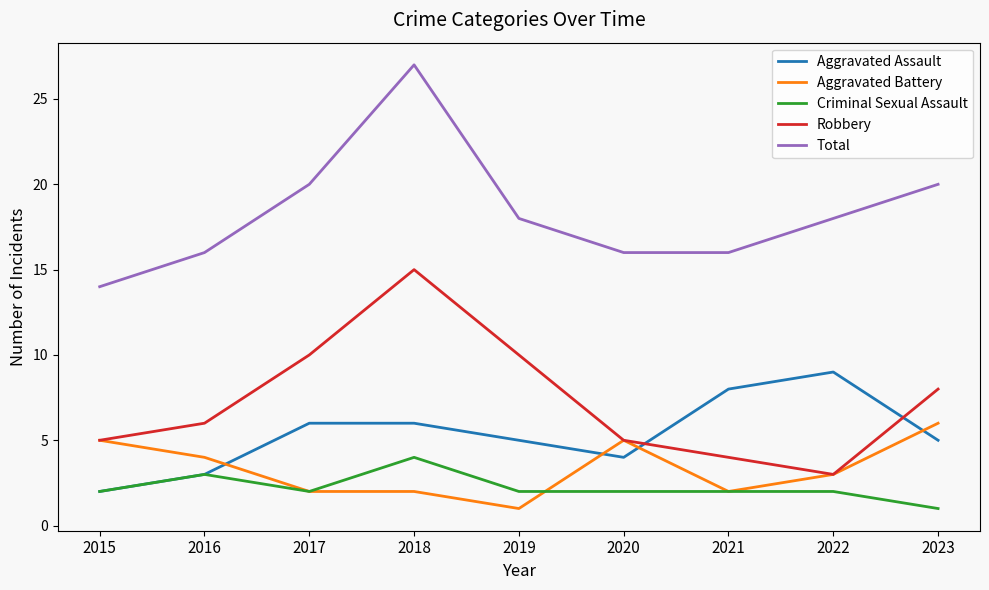

True or false: Total and Aggravated Battery intersect in this chart.

False